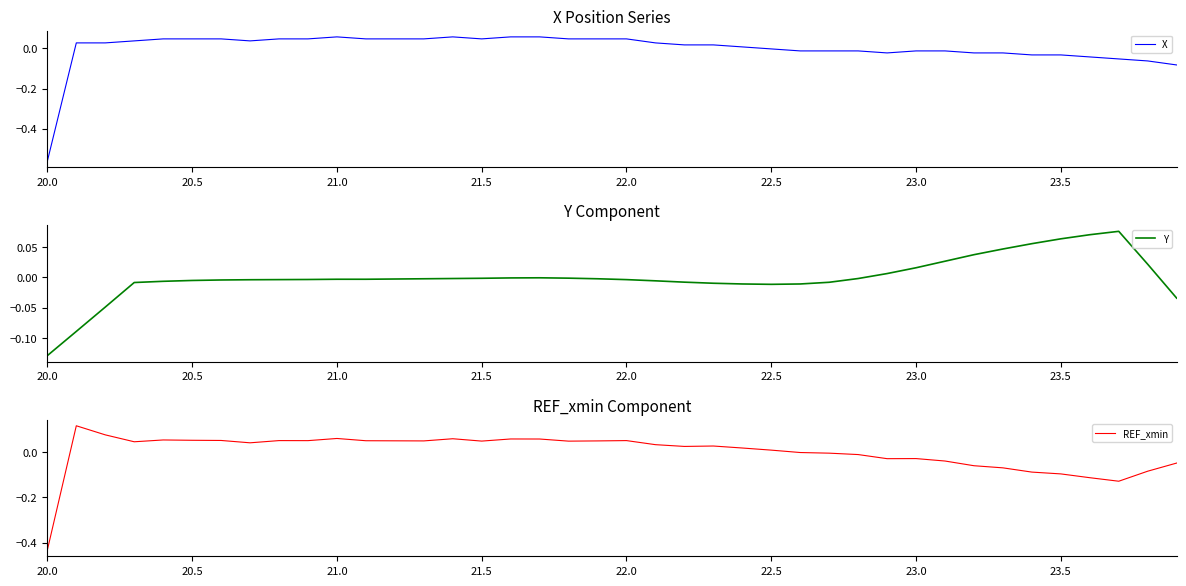

How many lines are shown in the chart?

3